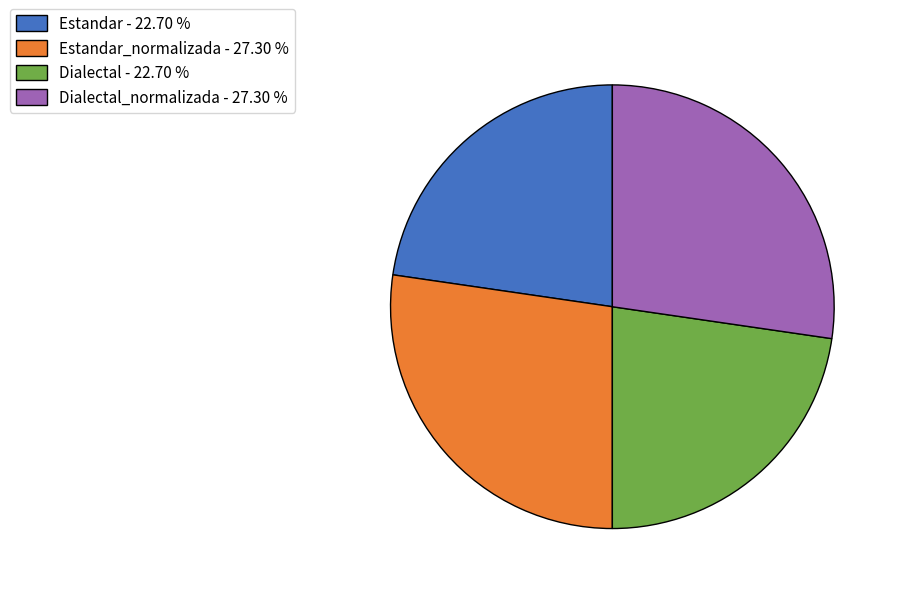

Approximately how many times larger is the value at Dialectal_normalizada - 27.30 % compared to Estandar_normalizada - 27.30 %?

1.0